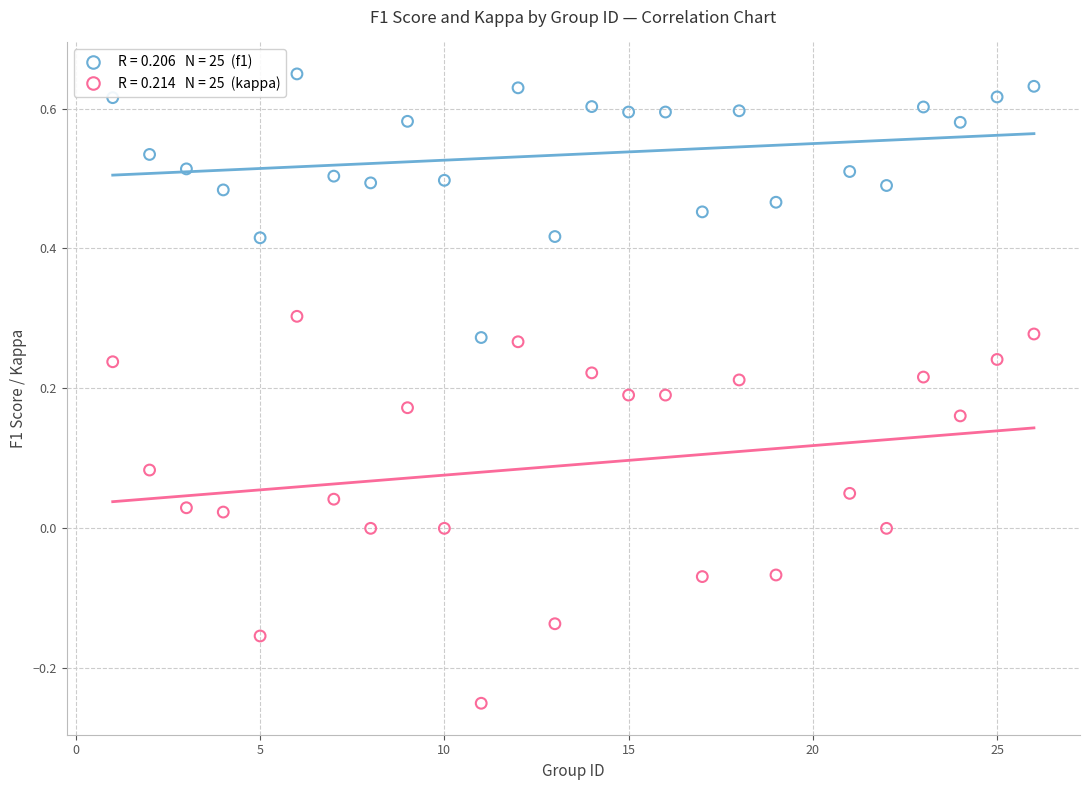

Across all data points, what is the range of Y values (max minus min)?

0.9